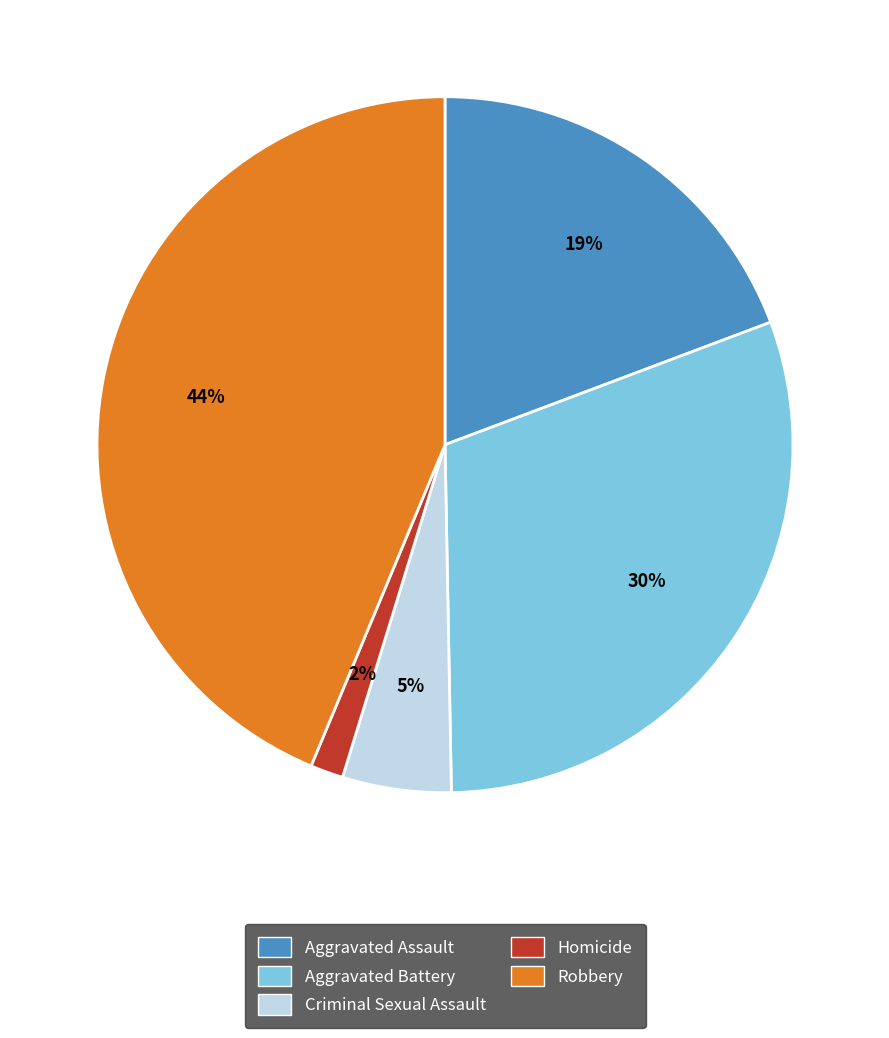

How many segments does this pie chart have?

5